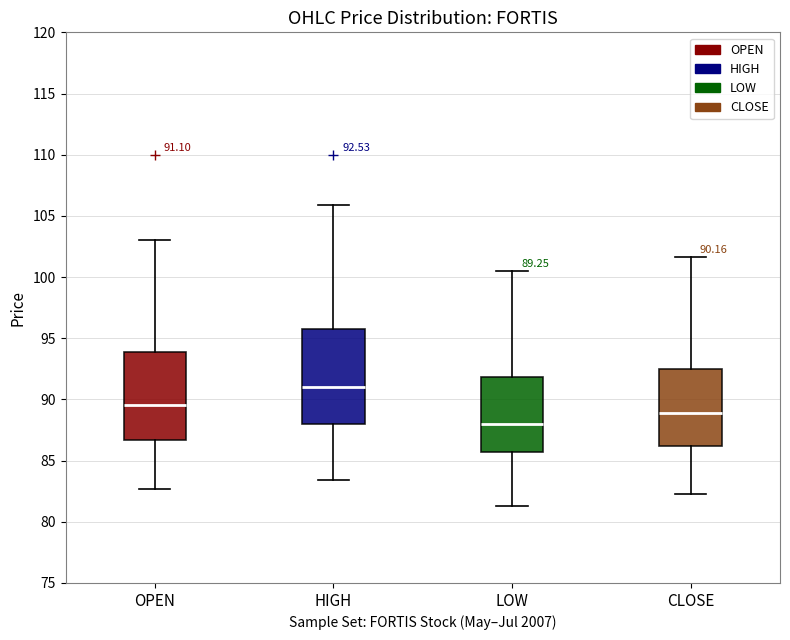

Which box's median line is the lowest?

LOW